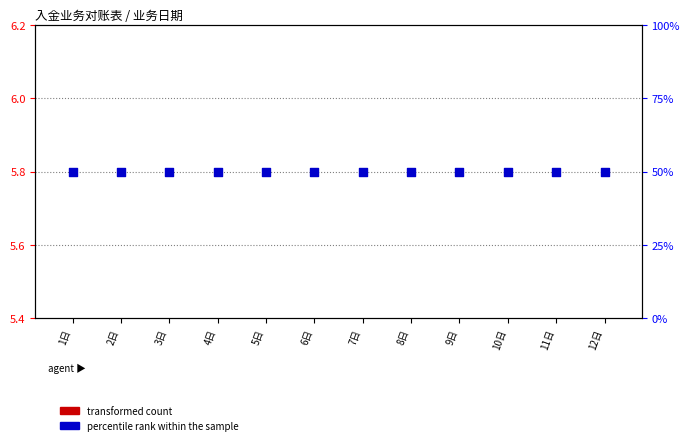

At which category is the sum across all series the highest?

1日